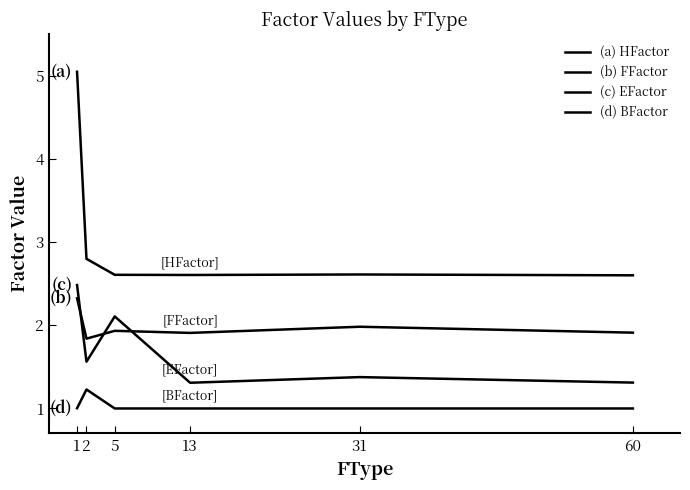

What value does the (a) HFactor series have at 1?

5.0